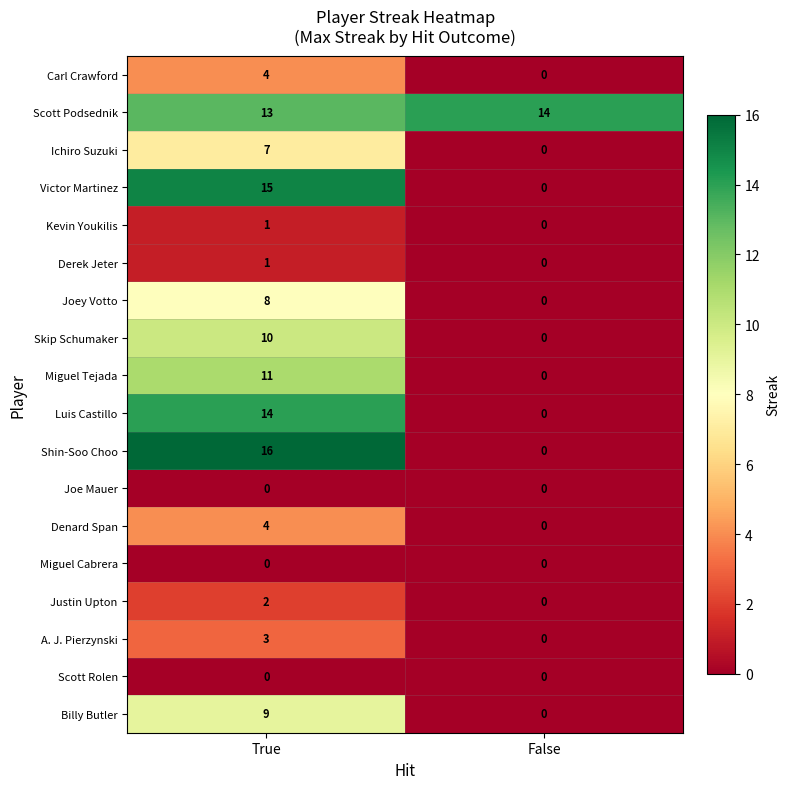

List the labels in order of Denard Span value, largest first.

True, False